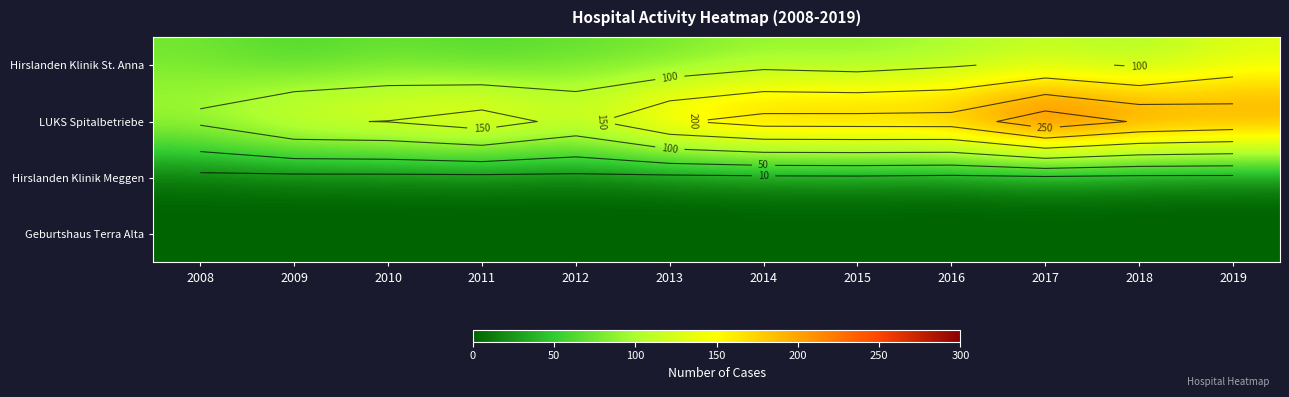

Which has a higher value, 2010 or 2018?

2018